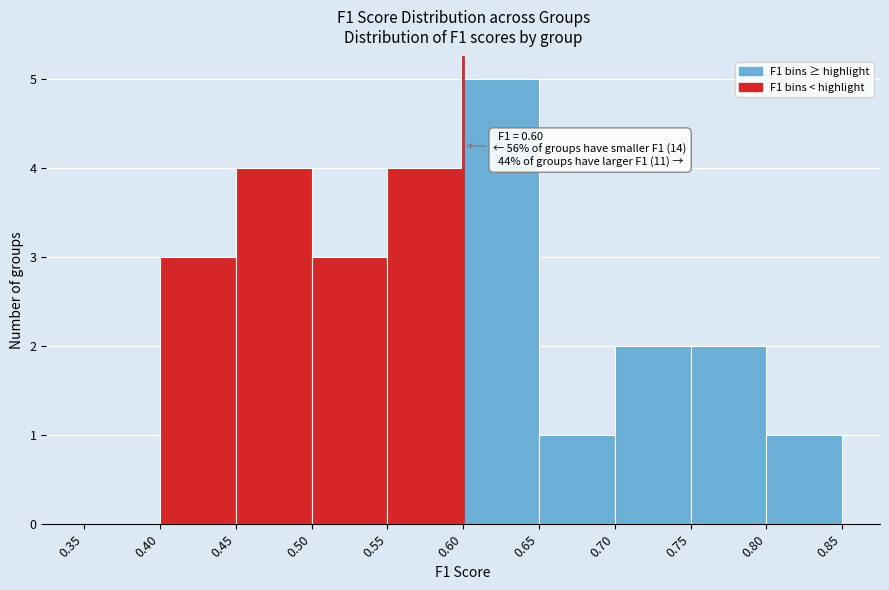

Which range on the x-axis has the tallest bar?

0.60 to 0.65